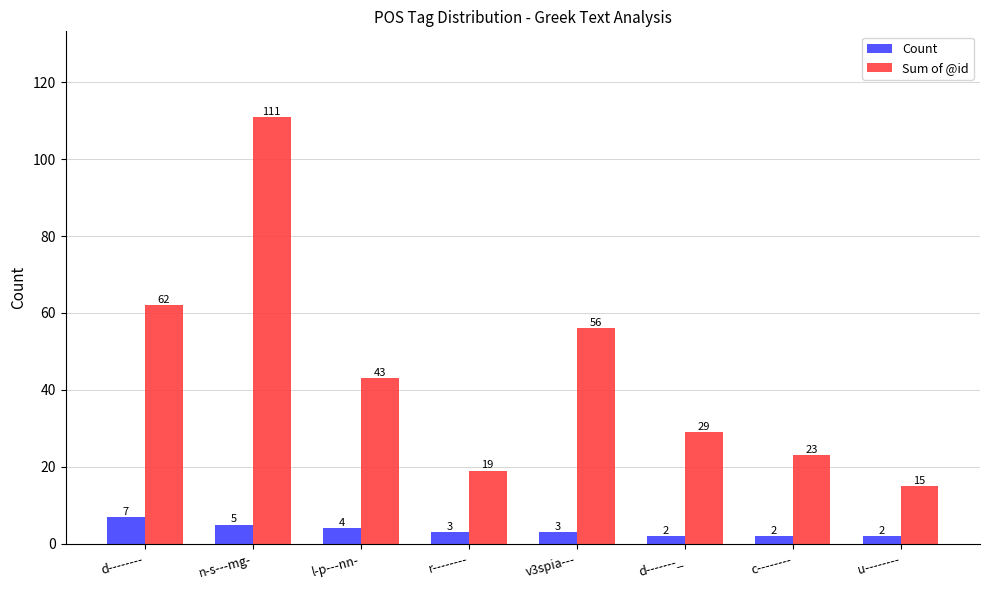

The Sum of @id series shows 29 at d-------_. True or false?

True